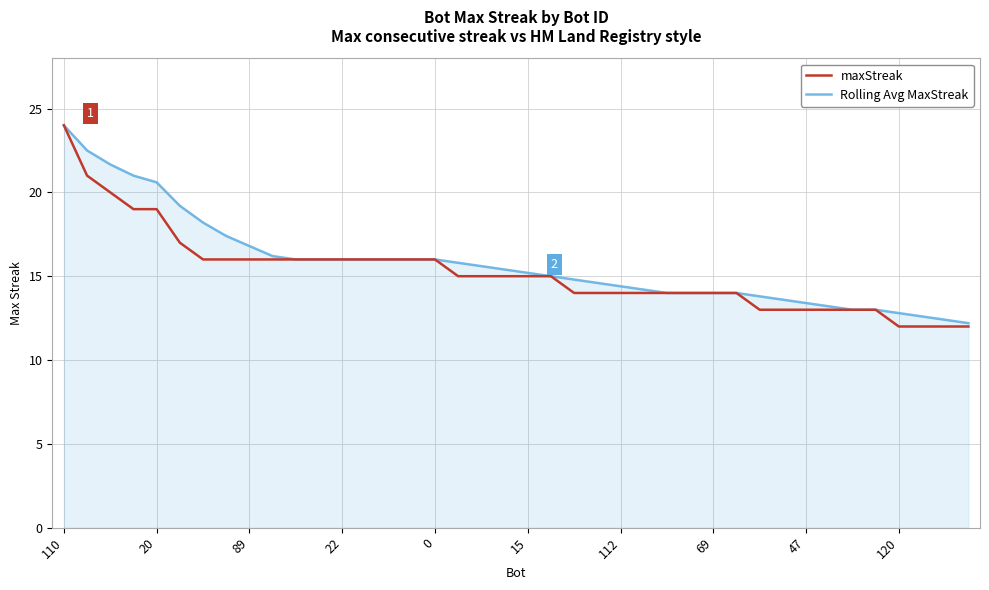

Which series has the largest range (max minus min)?

maxStreak